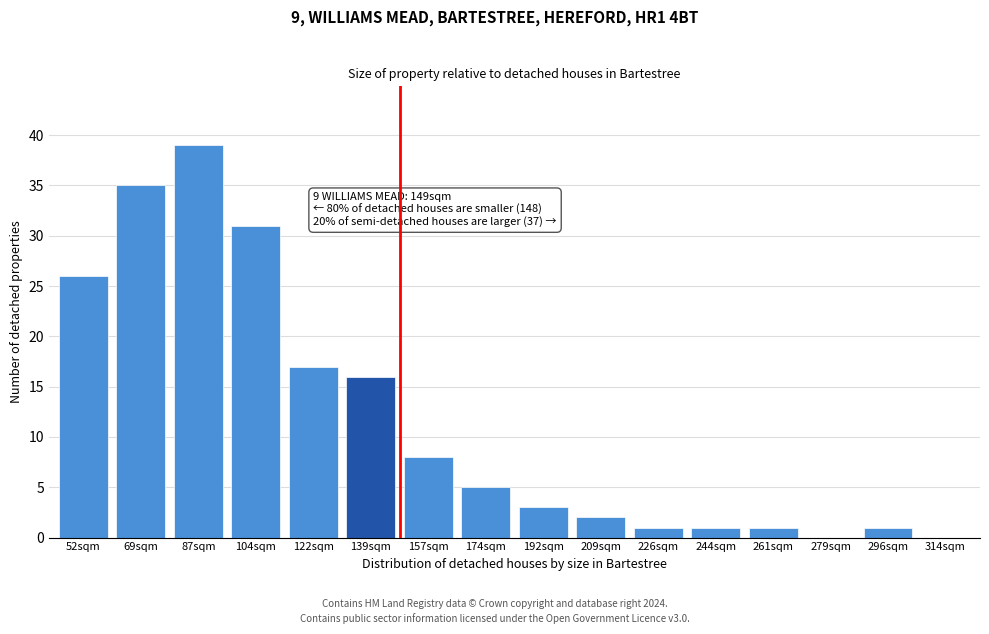

Reading left to right, transcribe all the data shown in this chart.

52sqm=26	69sqm=35	87sqm=39	104sqm=31	122sqm=17	139sqm=16	157sqm=8	174sqm=5	192sqm=3	209sqm=2	226sqm=1	244sqm=1	261sqm=1	279sqm=0	296sqm=1	314sqm=0